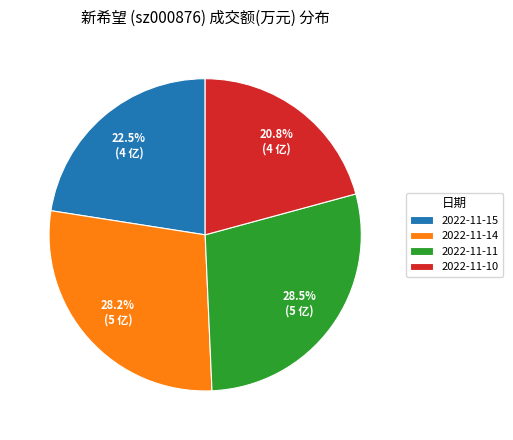

Is the sum of 2022-11-10 and 2022-11-14 greater than half?

No